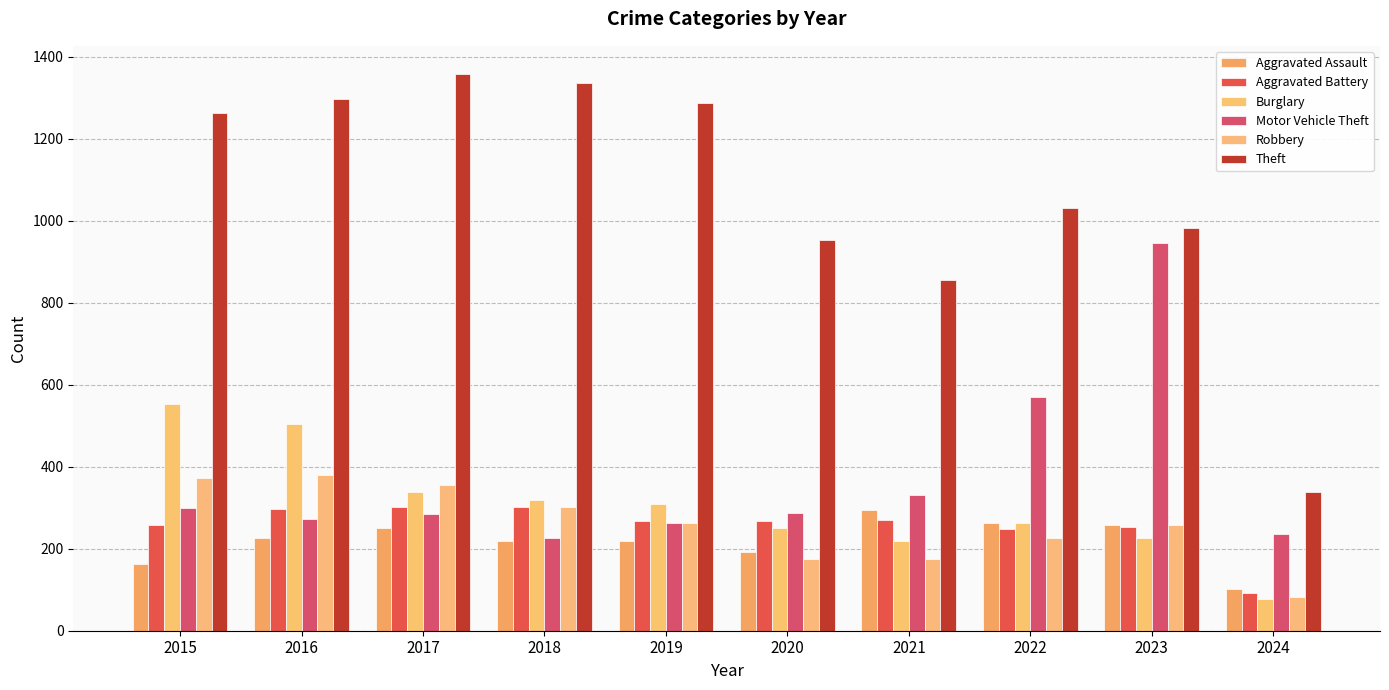

Reading left to right, transcribe all the data shown in this chart.

Aggravated Assault: 2015=164	2016=225	2017=251	2018=220	2019=220	2020=192	2021=295	2022=264	2023=259	2024=103
Aggravated Battery: 2015=259	2016=298	2017=303	2018=302	2019=267	2020=268	2021=270	2022=249	2023=252	2024=91
Burglary: 2015=552	2016=505	2017=339	2018=319	2019=308	2020=250	2021=220	2022=263	2023=226	2024=77
Motor Vehicle Theft: 2015=299	2016=272	2017=285	2018=225	2019=262	2020=287	2021=332	2022=569	2023=945	2024=236
Robbery: 2015=372	2016=381	2017=356	2018=302	2019=263	2020=174	2021=175	2022=227	2023=257	2024=82
Theft: 2015=1263	2016=1297	2017=1359	2018=1337	2019=1288	2020=954	2021=856	2022=1032	2023=983	2024=339